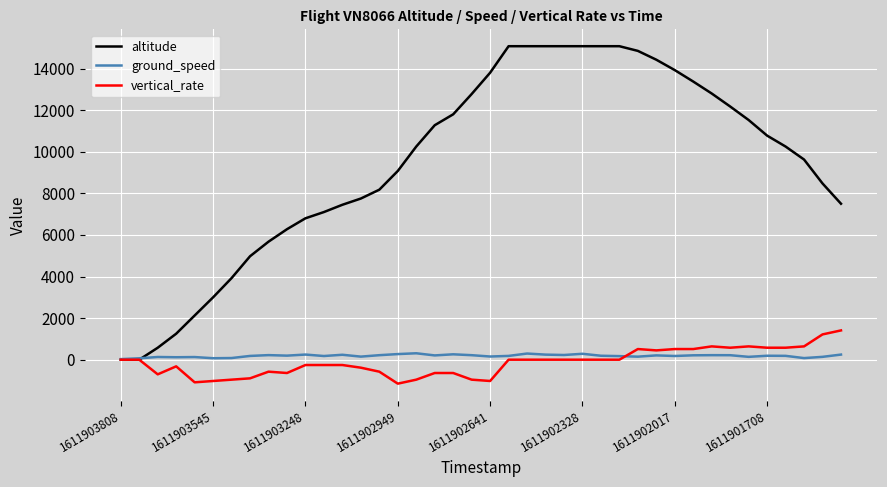

Which series has the largest total across all categories?

altitude